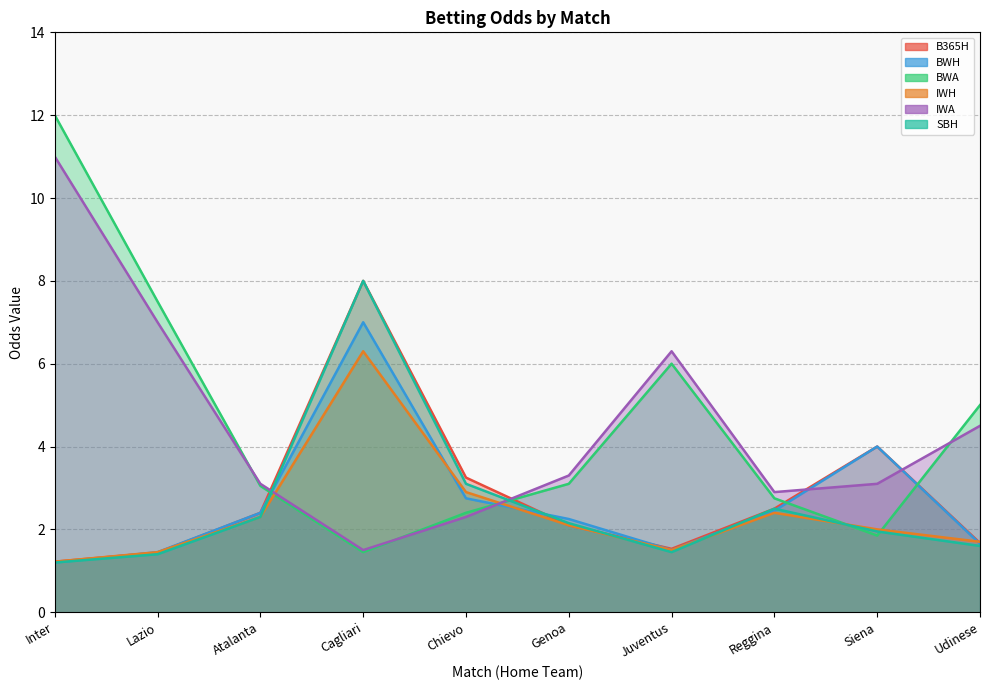

What is the average value of the IWA series?

4.5